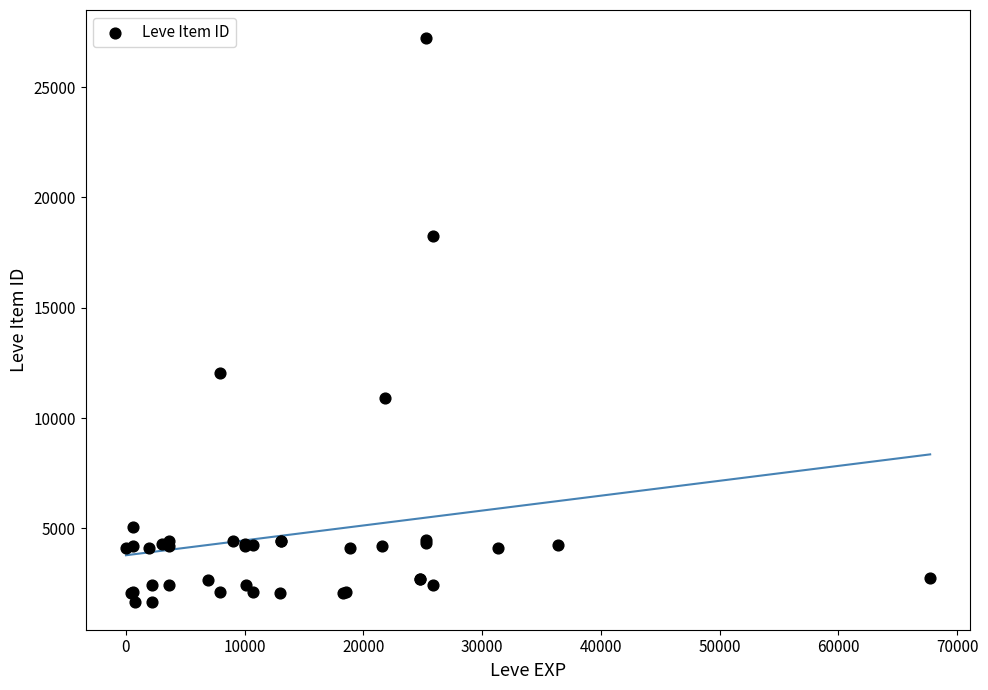

What Y value in the scatter plot is closest to 14448?

12018